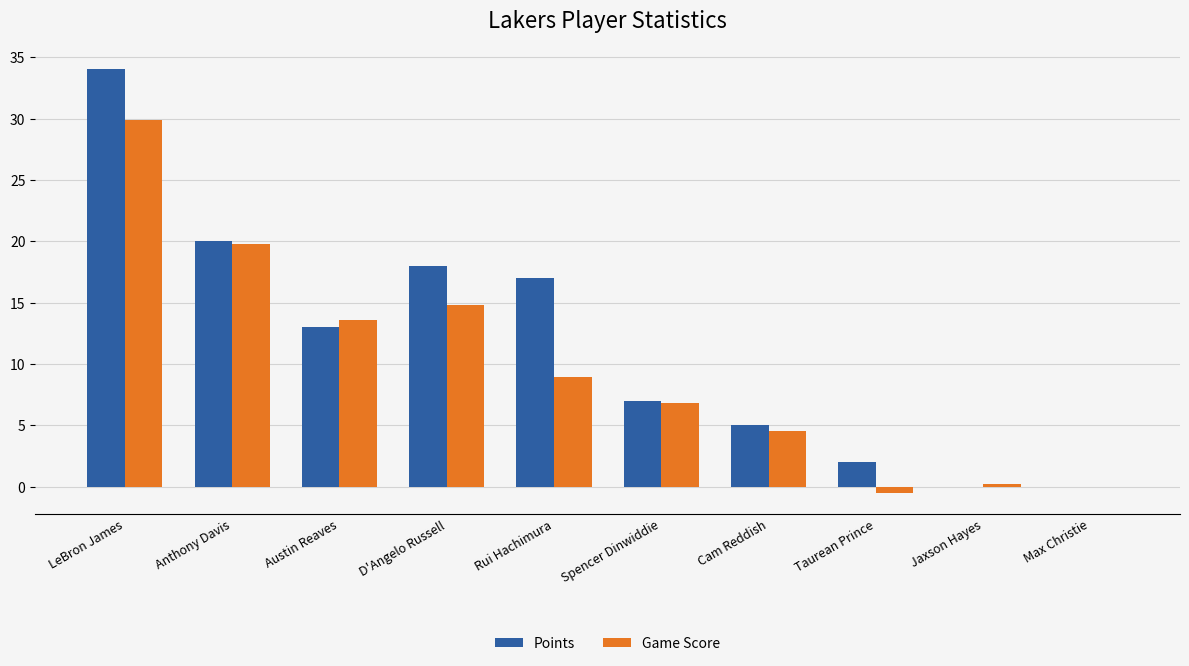

Which series changed the most between LeBron James and Taurean Prince?

Points